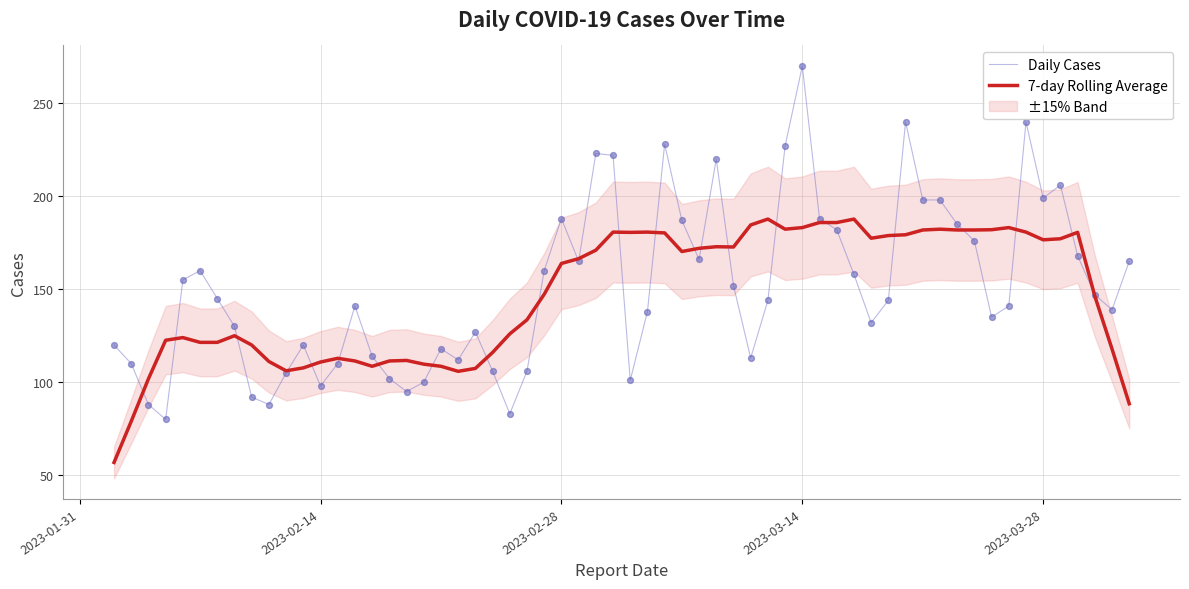

True or false: Daily Cases has a value of 199.0 at 2023-03-28.

True